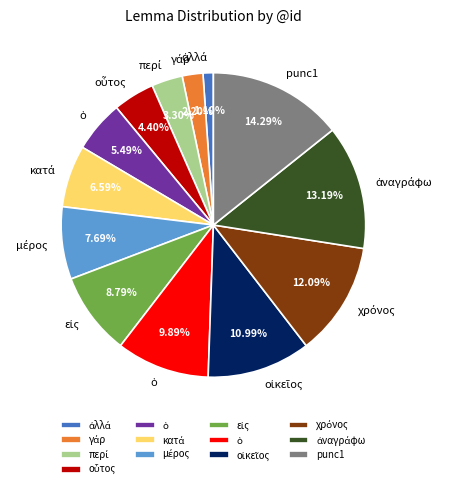

Does any single category account for the majority?

No